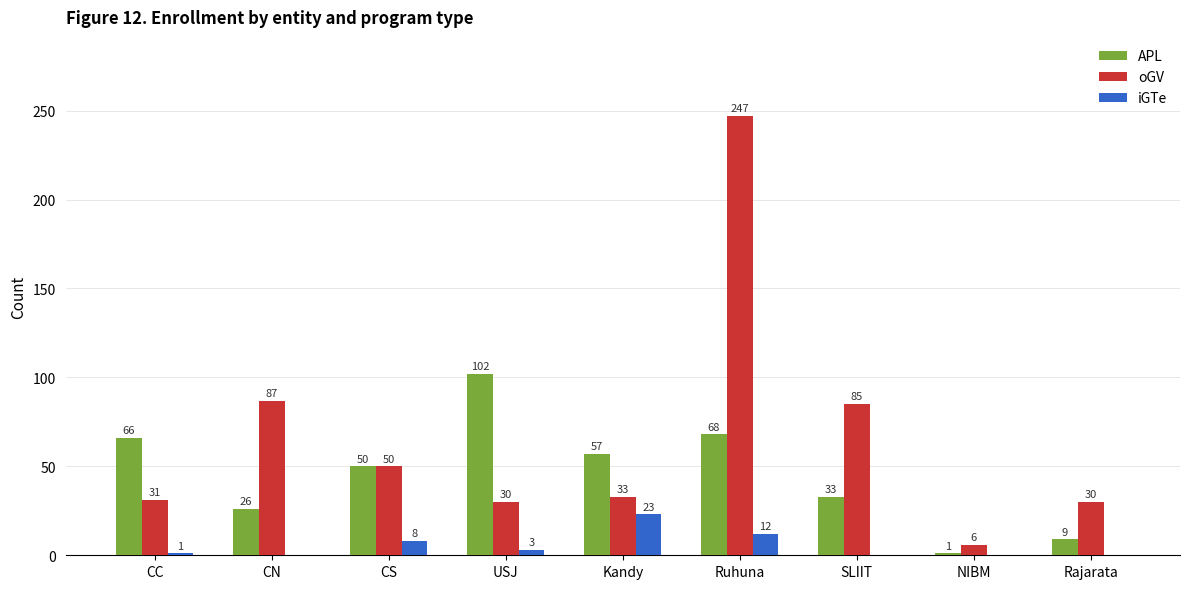

Reading left to right, transcribe all the data shown in this chart.

APL: 66	26	50	102	57	68	33	1	9
oGV: 31	87	50	30	33	247	85	6	30
iGTe: 1	0	8	3	23	12	0	0	0